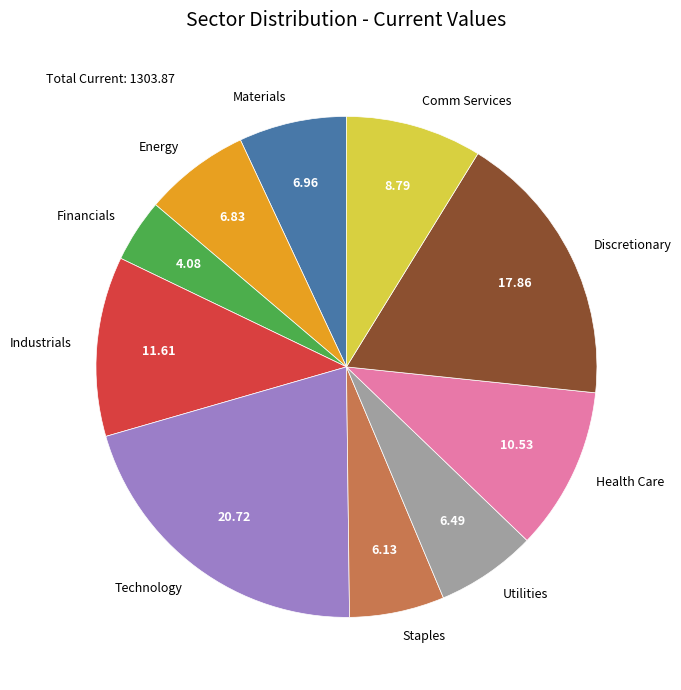

Which slice is the smallest?

Financials